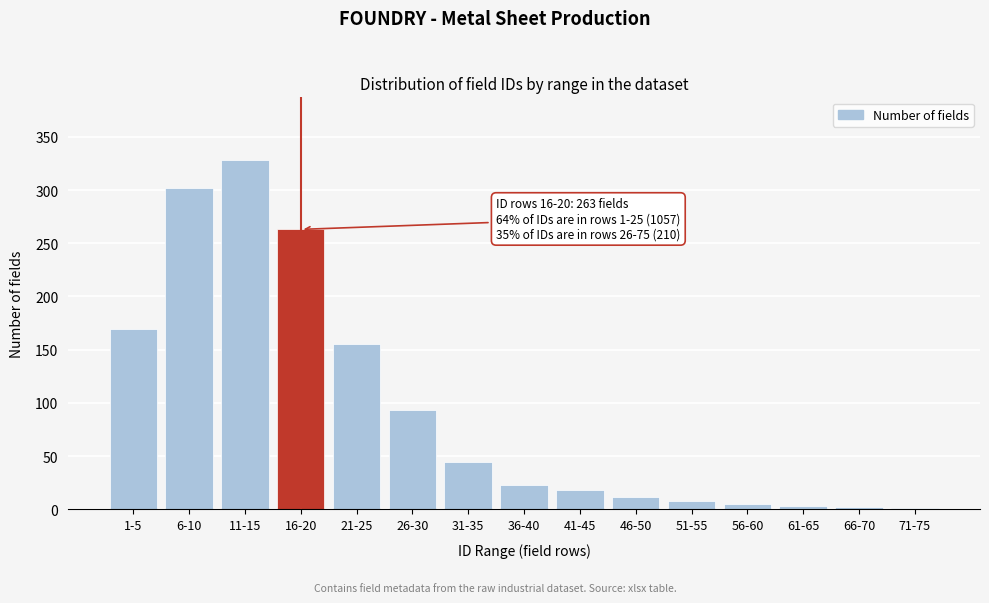

Approximately how many times larger is the value at 51-55 compared to 41-45?

0.4